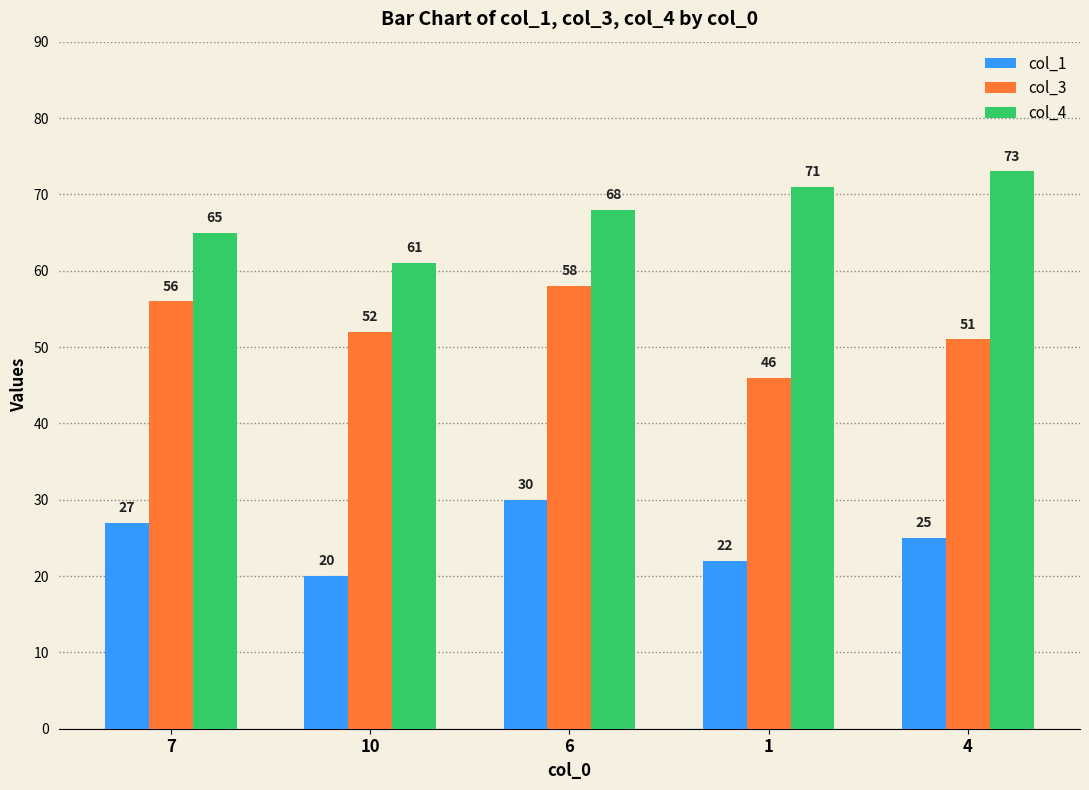

What is the sum of all col_1 values?

124